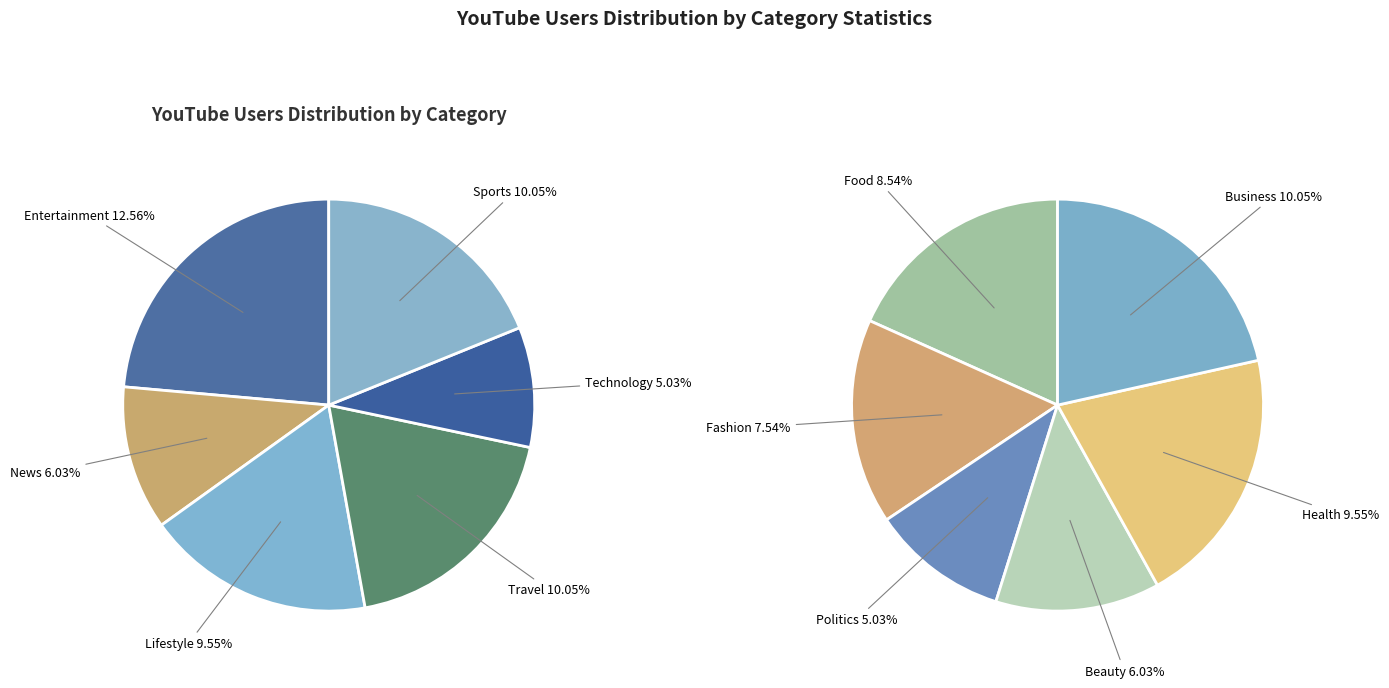

Is there a majority slice in this chart?

No